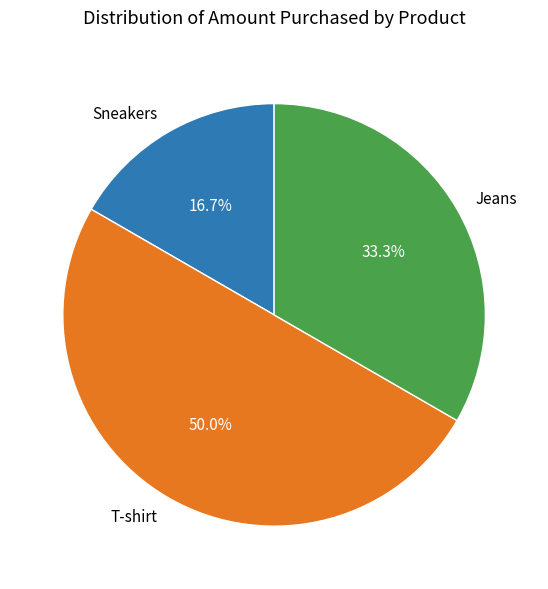

To the nearest percent, what is the difference between the Sneakers and Jeans slice percentages?

17%